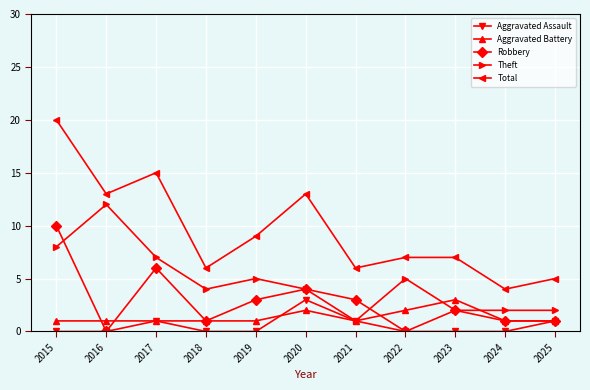

What are all the series names shown in the legend?

Aggravated Assault, Aggravated Battery, Robbery, Theft, Total